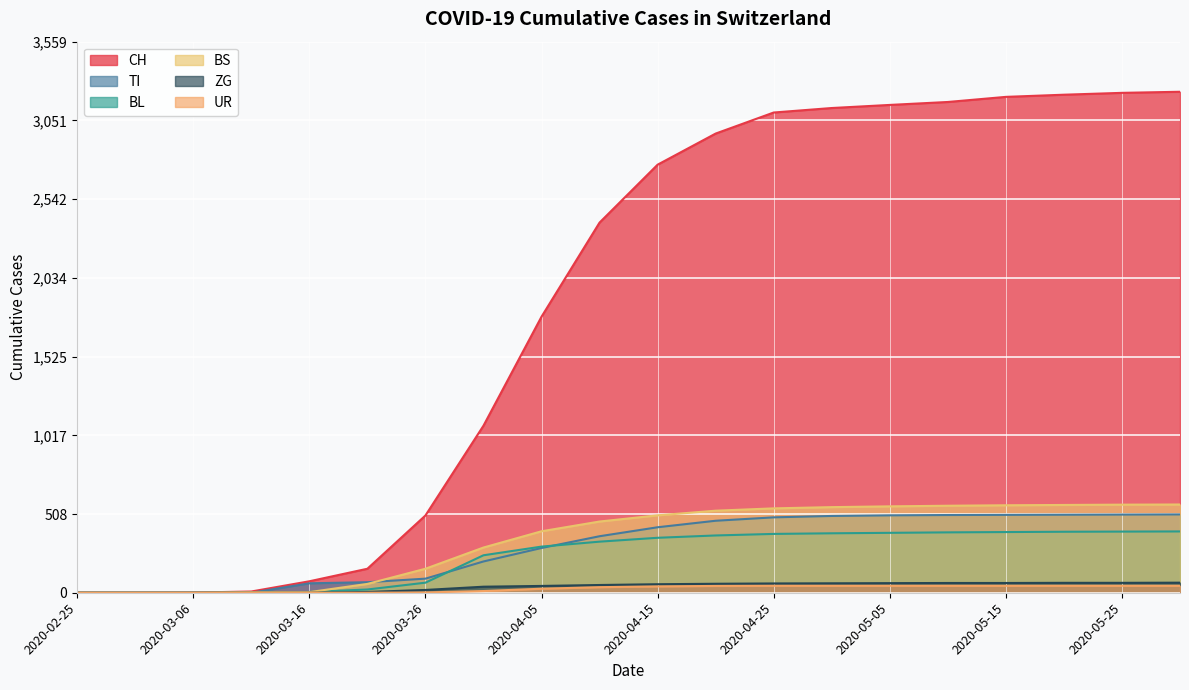

True or false: ZG and TI cross at least once.

False